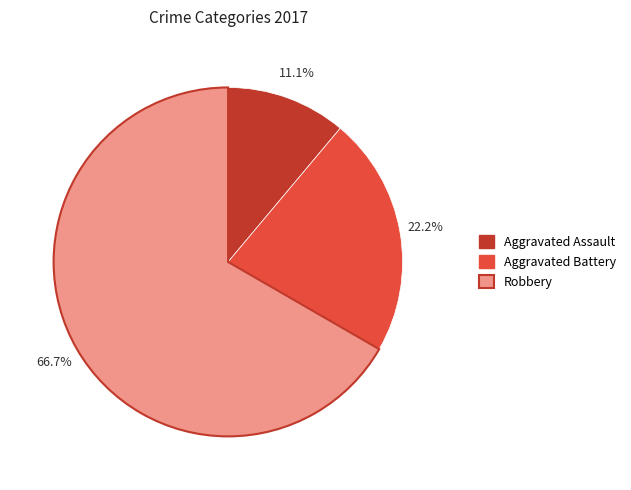

Rank the categories by value from highest to lowest.

Robbery, Aggravated Battery, Aggravated Assault